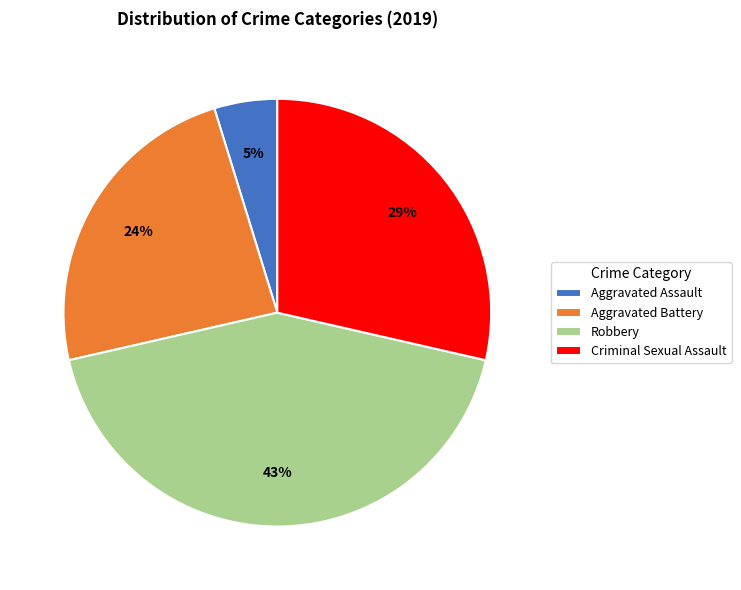

Does any single category account for the majority?

No